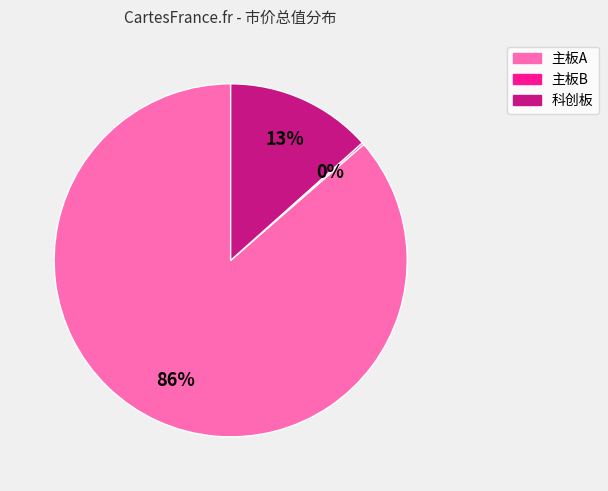

Is there a majority slice in this chart?

Yes